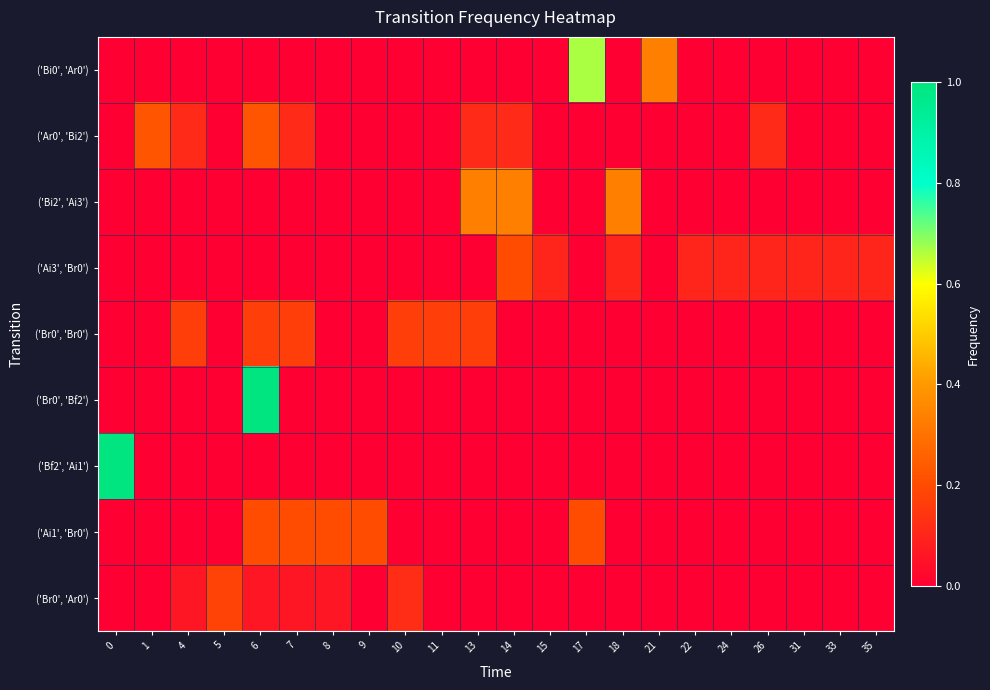

Reading right to left, extract all data points from this chart.

row_0: 0.0	0.0	0.0	0.0	0.0	0.0	0.3	0.0	0.7	0.0	0.0	0.0	0.0	0.0	0.0	0.0	0.0	0.0	0.0	0.0	0.0	0.0
row_1: 0.0	0.0	0.0	0.1	0.0	0.0	0.0	0.0	0.0	0.0	0.1	0.1	0.0	0.0	0.0	0.0	0.1	0.2	0.0	0.1	0.2	0.0
row_2: 0.0	0.0	0.0	0.0	0.0	0.0	0.0	0.3	0.0	0.0	0.3	0.3	0.0	0.0	0.0	0.0	0.0	0.0	0.0	0.0	0.0	0.0
row_3: 0.1	0.1	0.1	0.1	0.1	0.1	0.0	0.1	0.0	0.1	0.2	0.0	0.0	0.0	0.0	0.0	0.0	0.0	0.0	0.0	0.0	0.0
row_4: 0.0	0.0	0.0	0.0	0.0	0.0	0.0	0.0	0.0	0.0	0.0	0.2	0.2	0.2	0.0	0.0	0.2	0.2	0.0	0.2	0.0	0.0
row_5: 0.0	0.0	0.0	0.0	0.0	0.0	0.0	0.0	0.0	0.0	0.0	0.0	0.0	0.0	0.0	0.0	0.0	1.0	0.0	0.0	0.0	0.0
row_6: 0.0	0.0	0.0	0.0	0.0	0.0	0.0	0.0	0.0	0.0	0.0	0.0	0.0	0.0	0.0	0.0	0.0	0.0	0.0	0.0	0.0	1.0
row_7: 0.0	0.0	0.0	0.0	0.0	0.0	0.0	0.0	0.2	0.0	0.0	0.0	0.0	0.0	0.2	0.2	0.2	0.2	0.0	0.0	0.0	0.0
row_8: 0.0	0.0	0.0	0.0	0.0	0.0	0.0	0.0	0.0	0.0	0.0	0.0	0.0	0.1	0.0	0.1	0.1	0.1	0.2	0.1	0.0	0.0